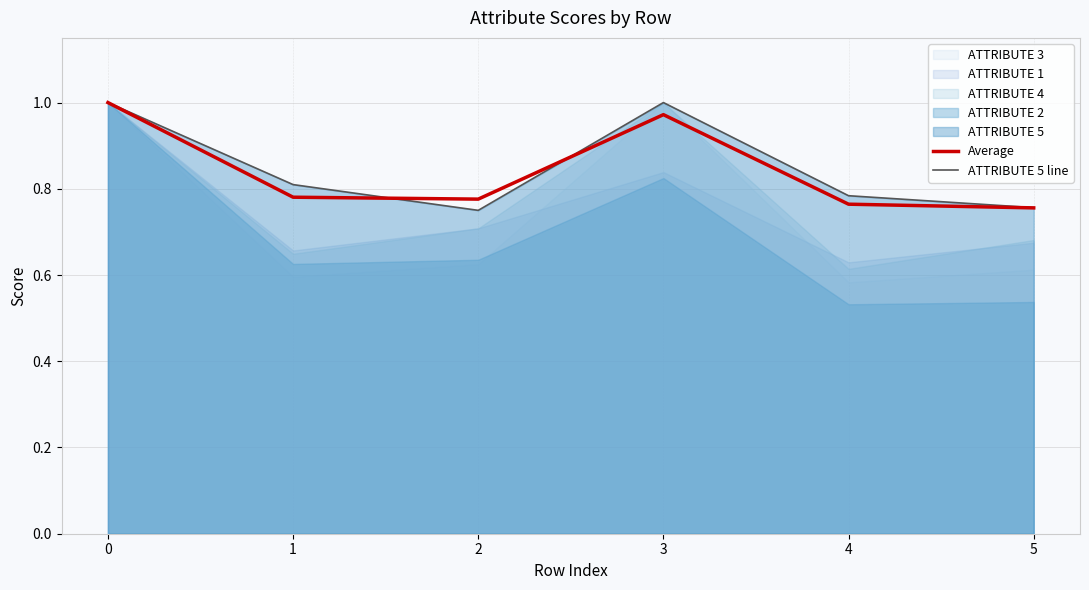

The Average series shows 0.4 at 1. True or false?

False